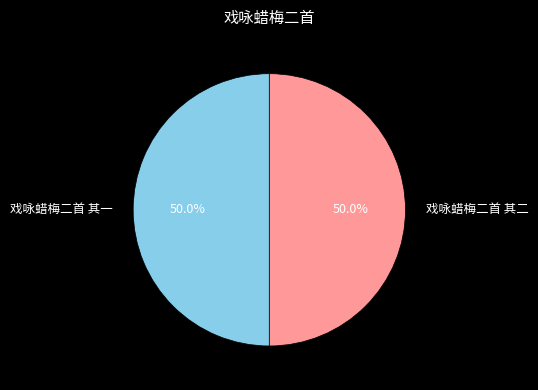

What percentage is the 戏咏蜡梅二首 其一 slice, to the nearest percent?

50%